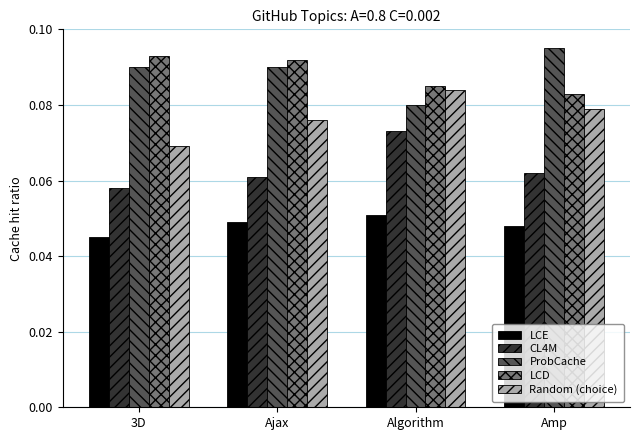

Rank the series at Algorithm from highest to lowest value.

LCD, Random (choice), ProbCache, CL4M, LCE